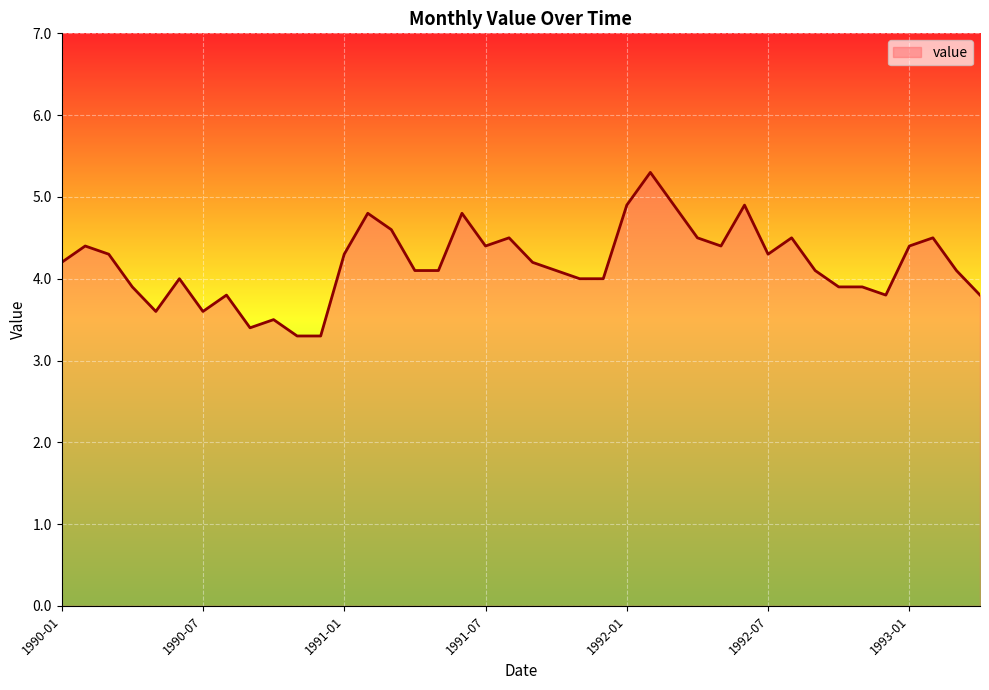

What is the sum of all values?

167.4